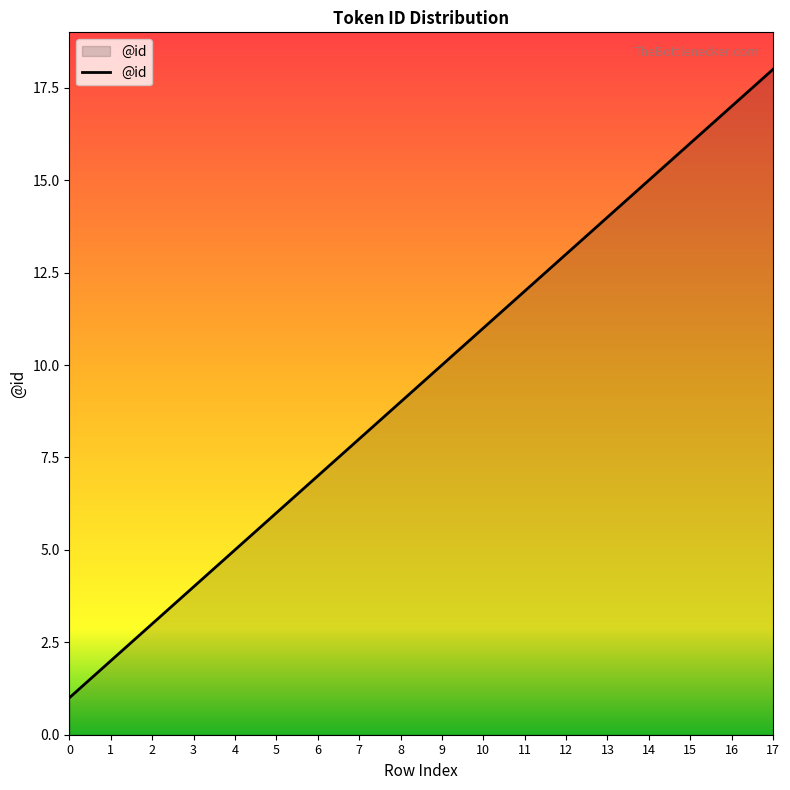

What is the smallest value displayed?

1